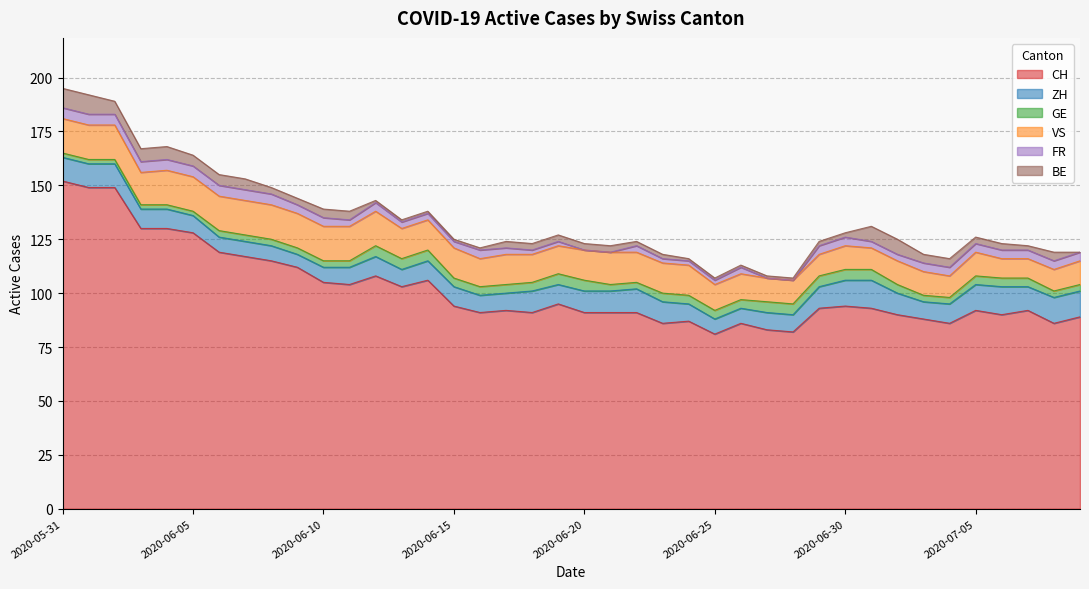

At how many categories does at least one series exceed 67?

40